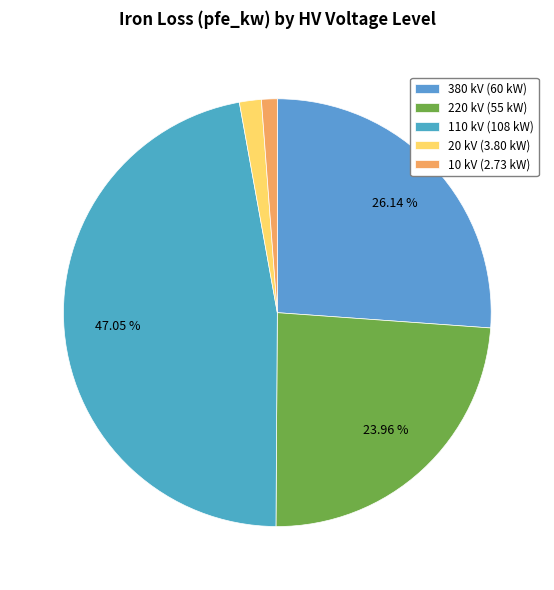

Rank the categories by value from lowest to highest.

10 kV (0.6+0.95+1.18 kW), 20 kV (0.8+1.35+1.65 kW), 220 kV (55 kW), 380 kV (60 kW), 110 kV (22+22+18+18+14+14 kW)